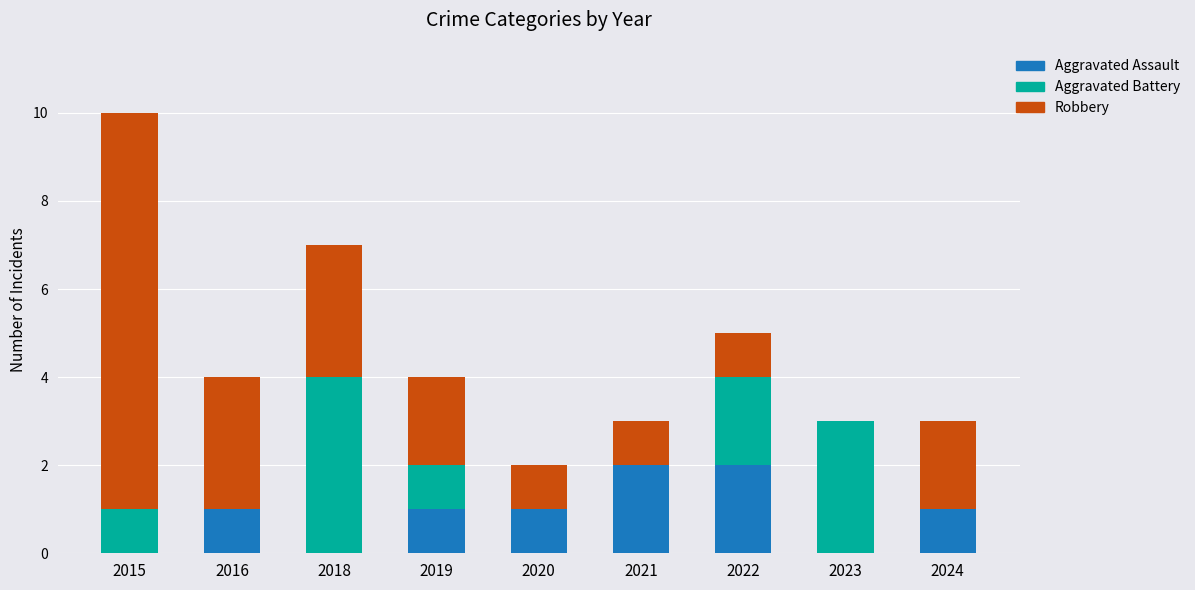

What is the sum of the Aggravated Assault values at 2019 and 2023?

1